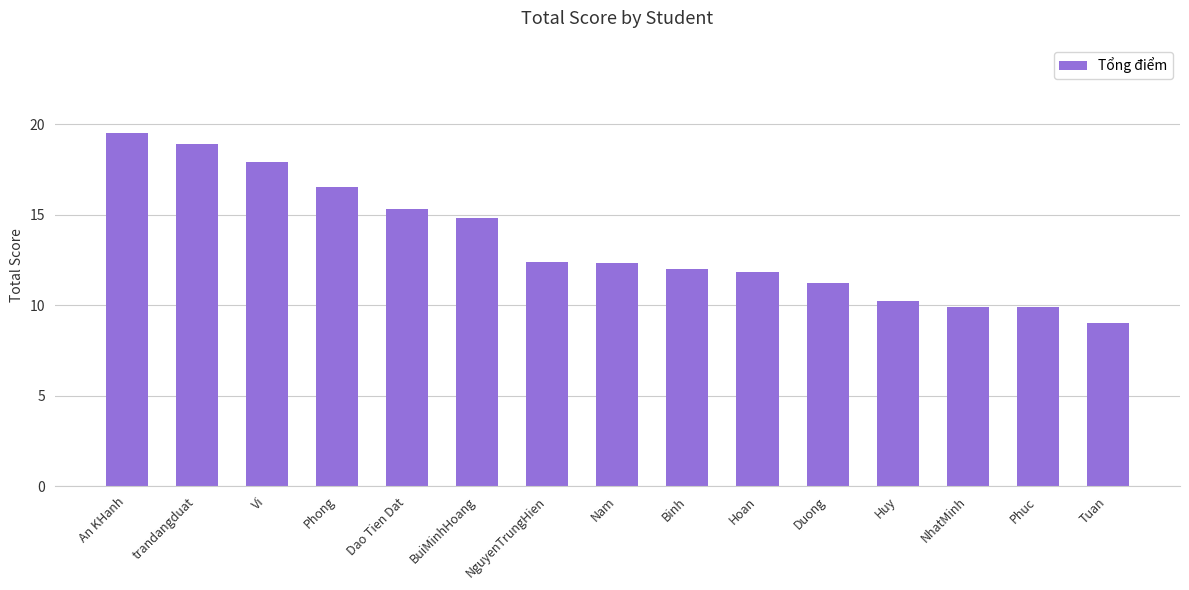

Reading left to right, list all the values displayed in this chart.

19.5	18.9	17.9	16.5	15.3	14.8	12.4	12.3	12.0	11.8	11.2	10.2	9.9	9.9	9.0